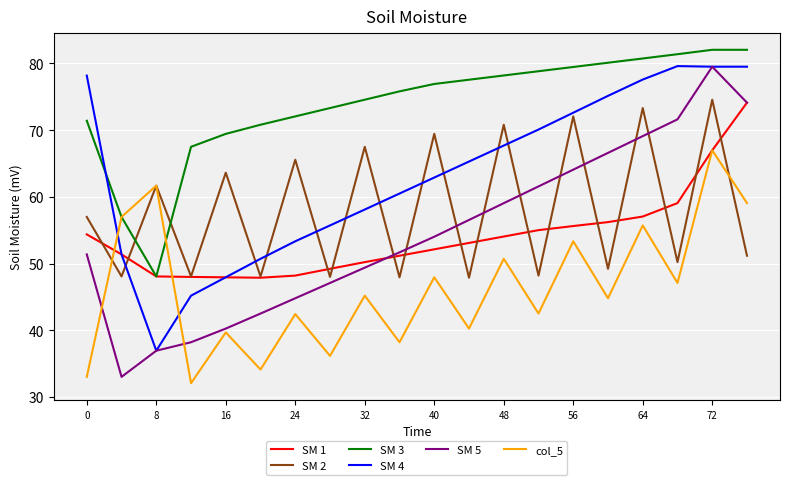

What is the maximum value shown in the chart?

82.0